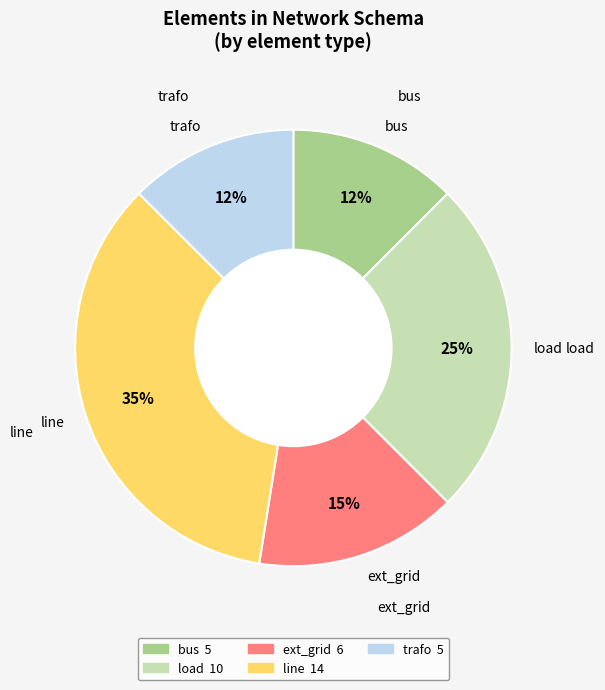

What percentage is the bus slice, to the nearest percent?

12%